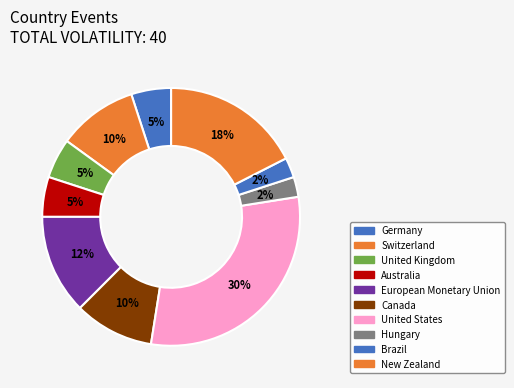

How many slices are in this pie chart?

10